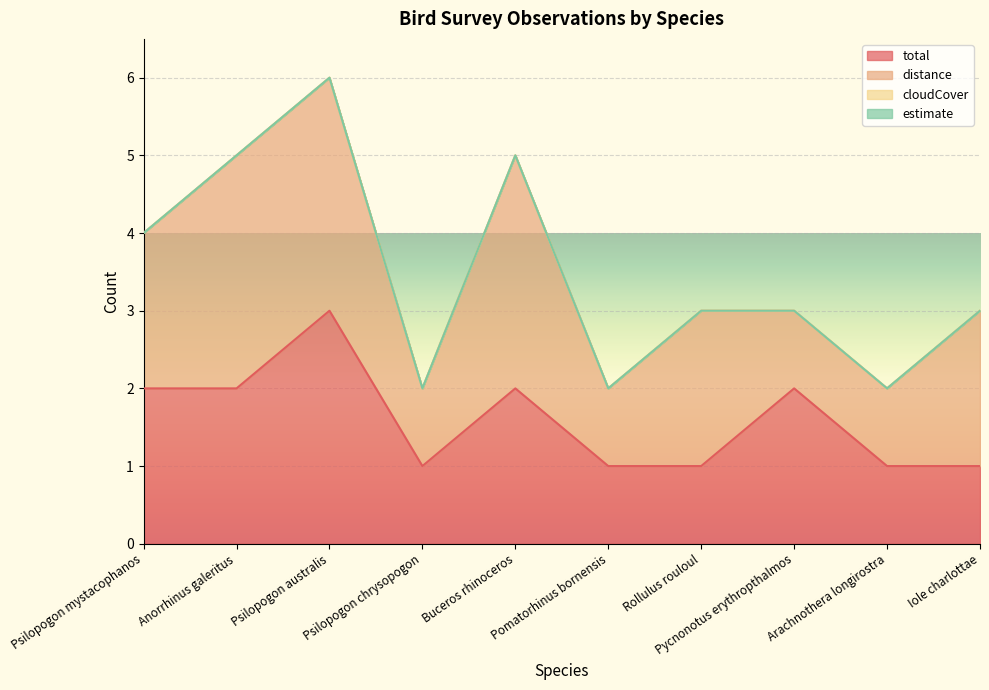

At which category is the sum across all series the highest?

Psilopogon australis